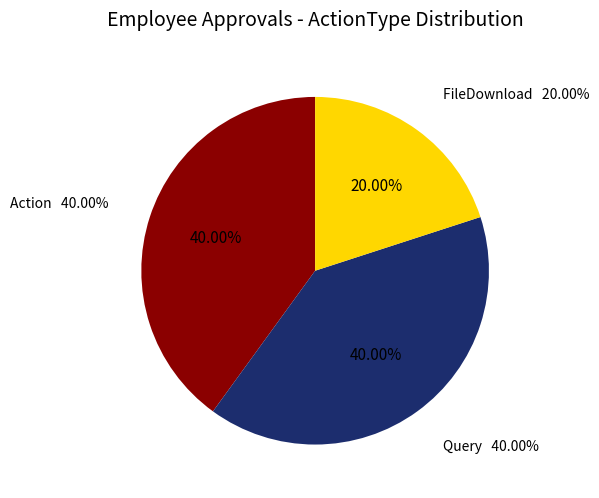

The FileDownload slice represents 33% of the pie. True or false?

False